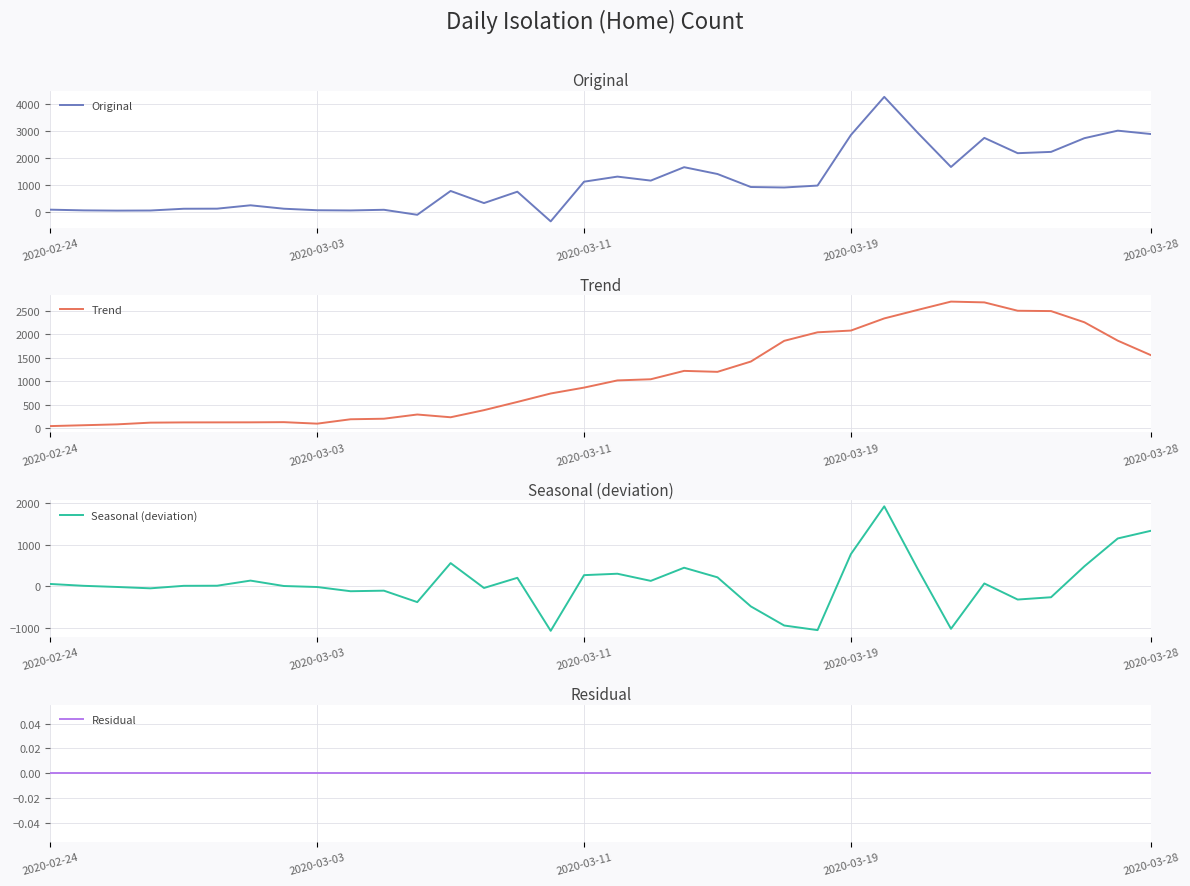

What is the minimum value for Original?

-337